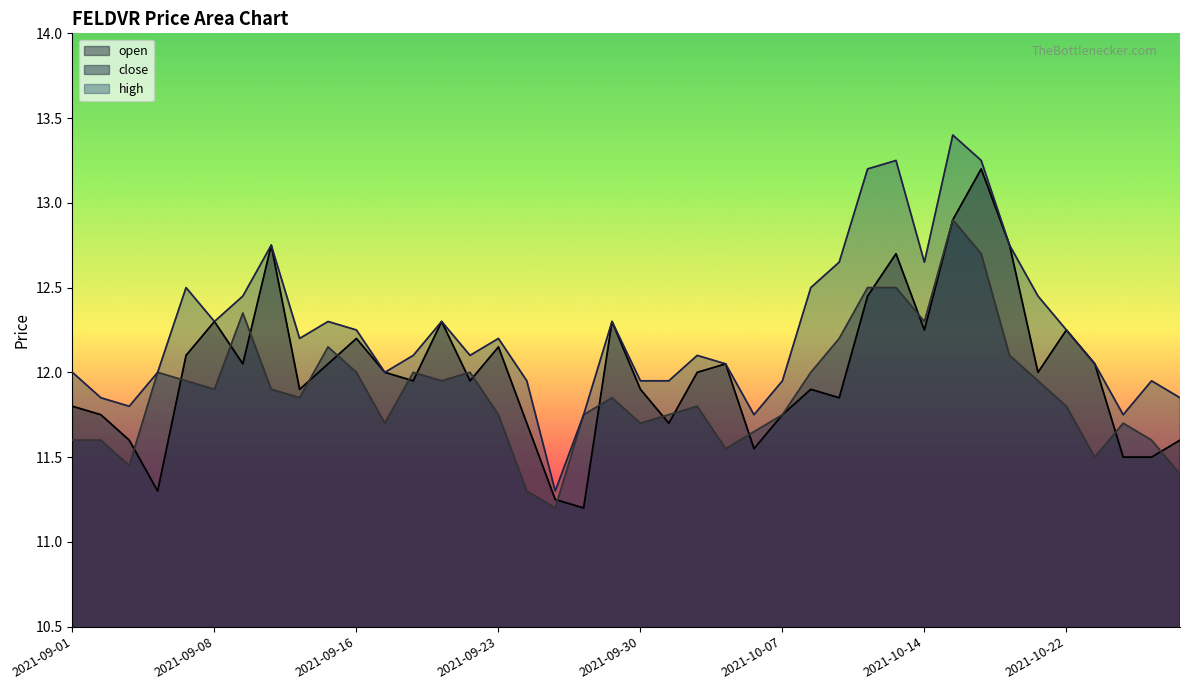

Rank the series by their average value, from lowest to highest.

close, open, high